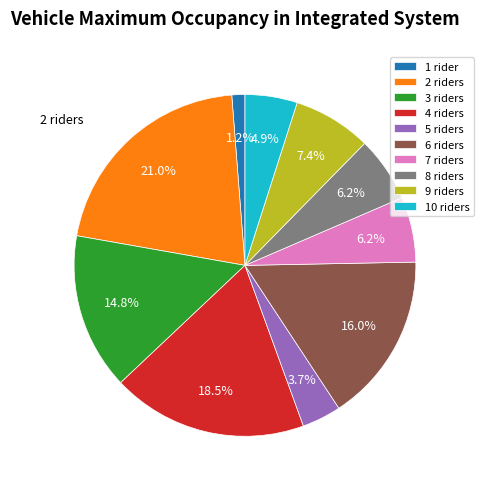

How many slices are in this pie chart?

10